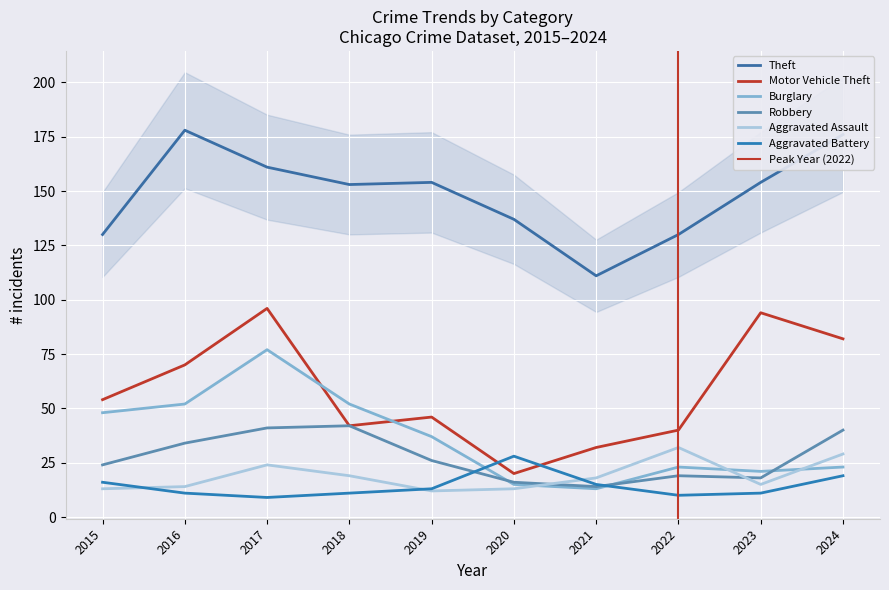

The value of Aggravated Assault at 2017 is 38. True or false?

False